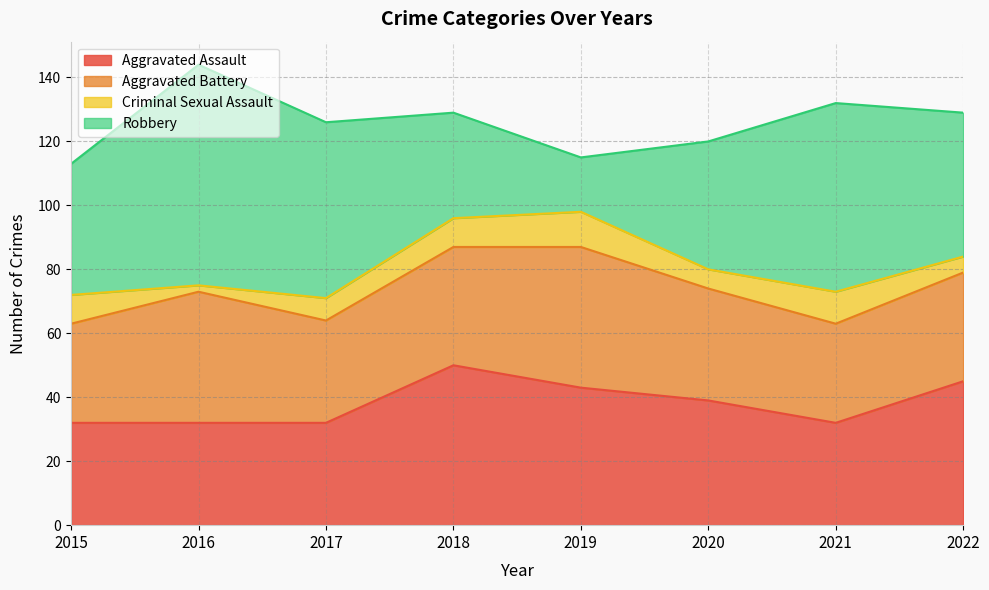

Which category has the lowest value in the Aggravated Battery series?

2015